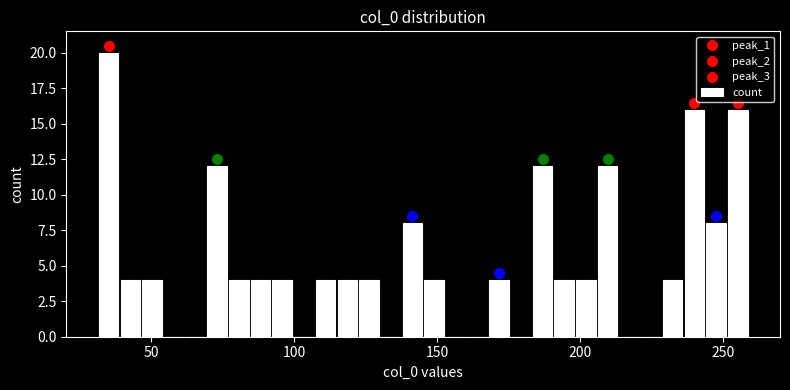

Read against the x-axis, roughly where is the centre of the tallest bar?

35